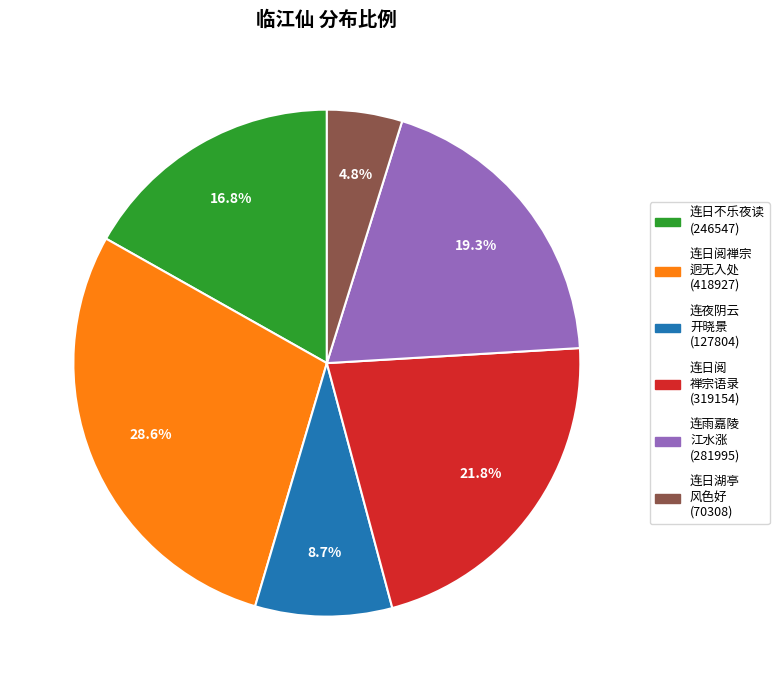

Is there a majority slice in this chart?

No